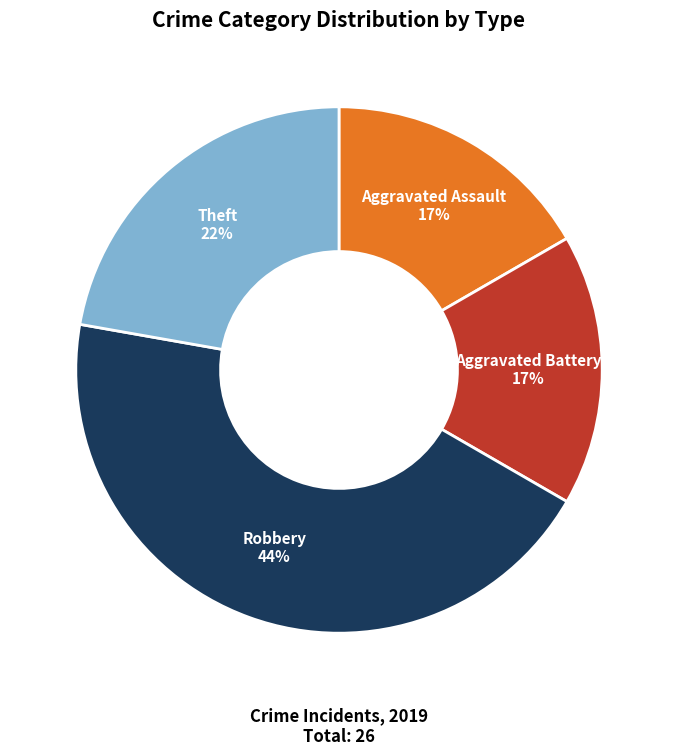

Is Aggravated Assault the majority of the pie?

No